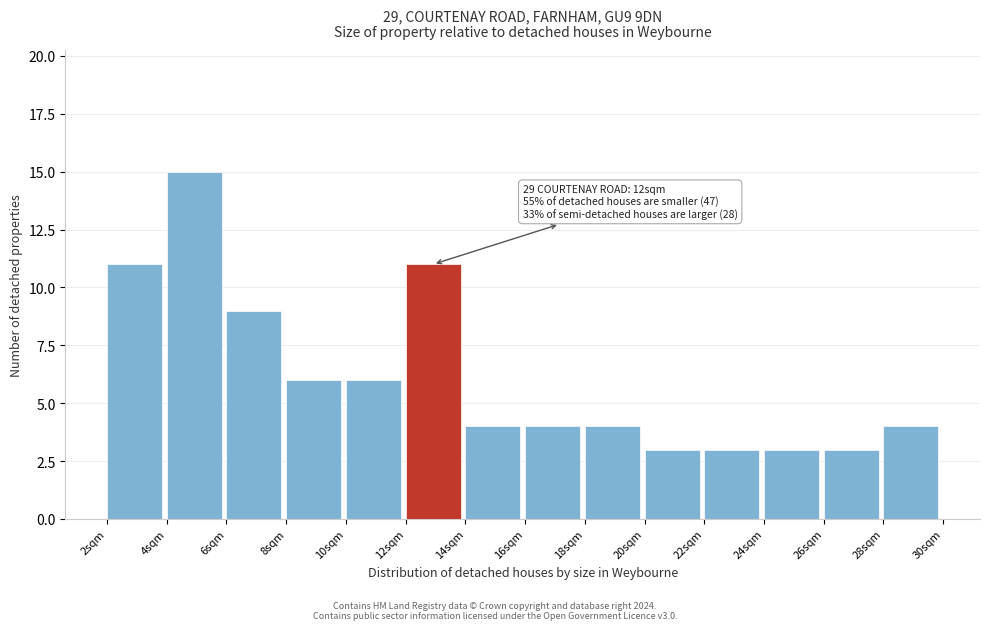

Which range on the x-axis has the tallest bar?

4 to 6